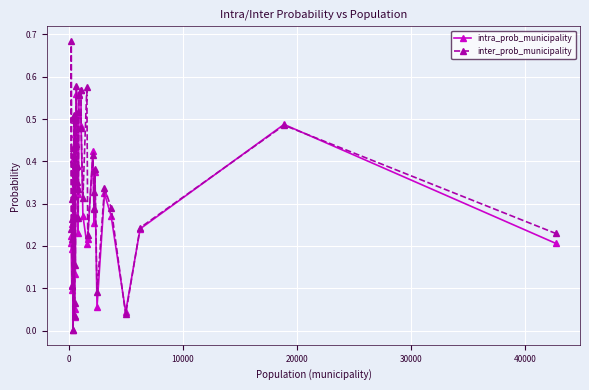

How many interior local peaks does the intra_prob_municipality series have?

12